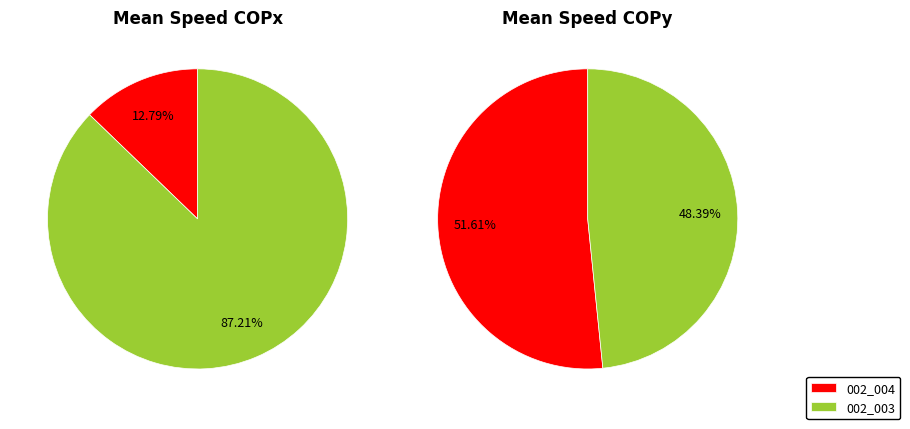

How many segments does this pie chart have?

2